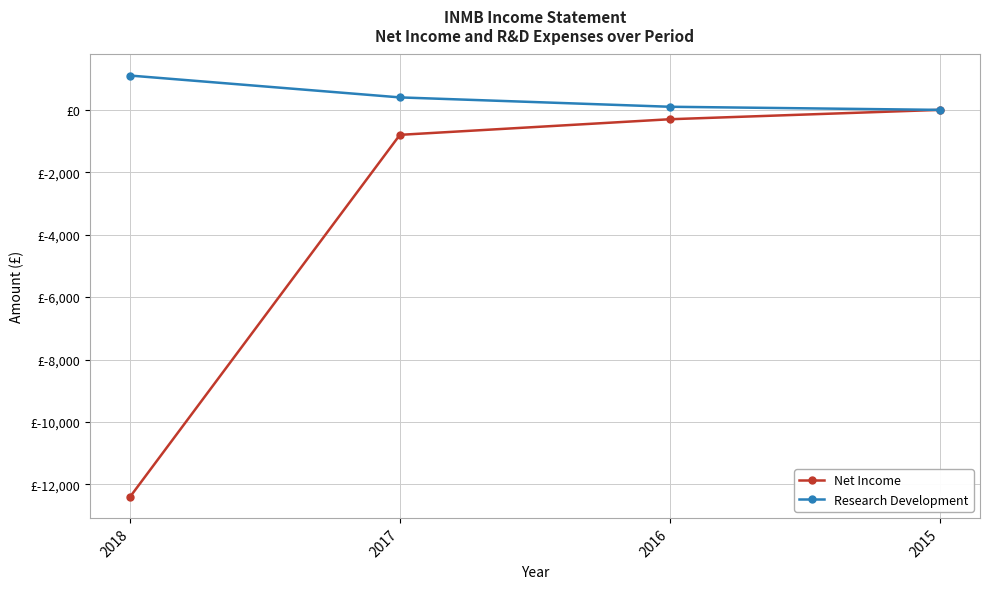

Reading left to right, what are all the values shown in this chart?

Net Income: -12400	-800	-300	0
Research Development: 1100	400	100	0